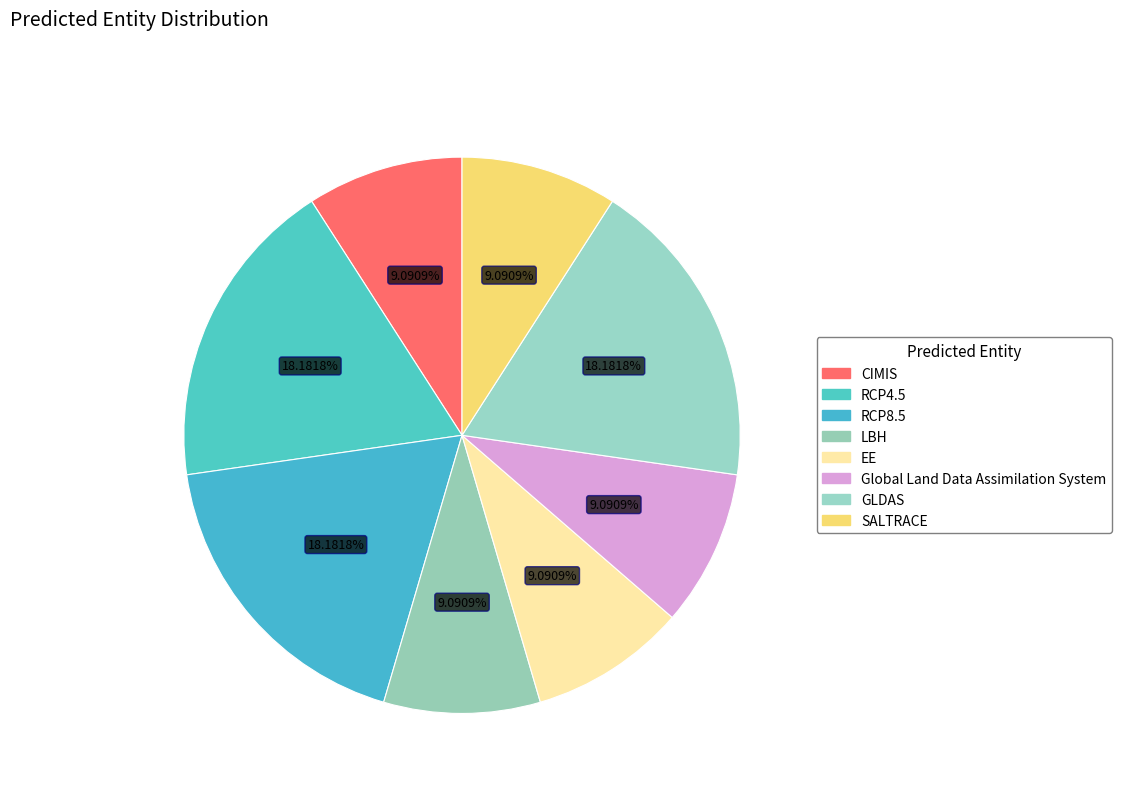

How many segments does this pie chart have?

8